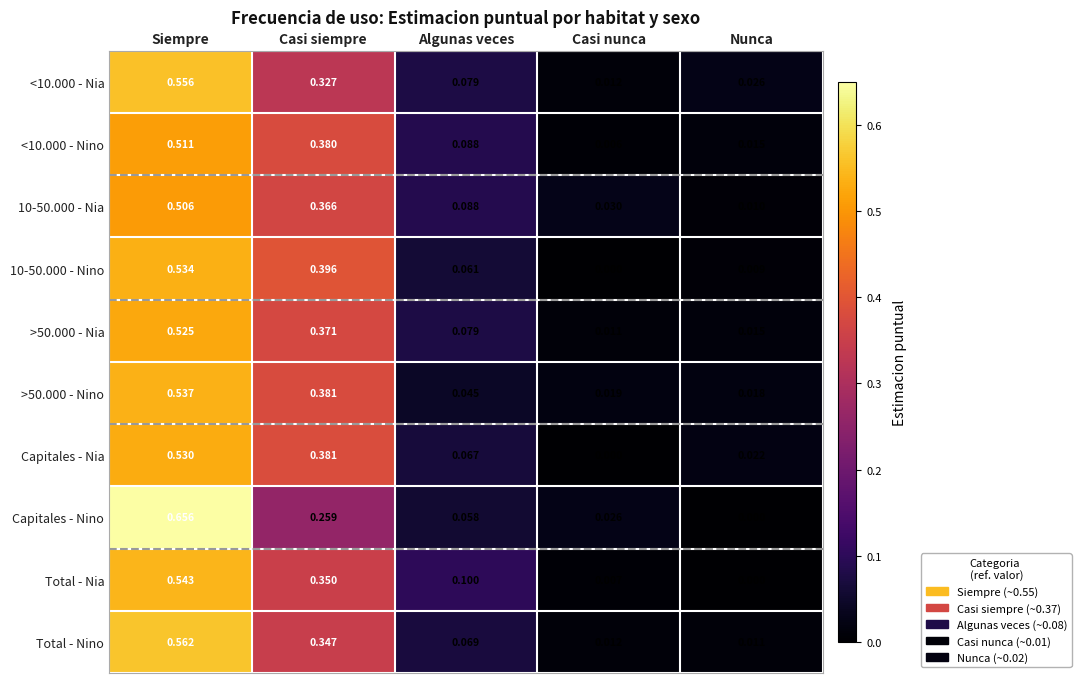

At which label does Capitales - Nia reach its minimum?

Casi nunca